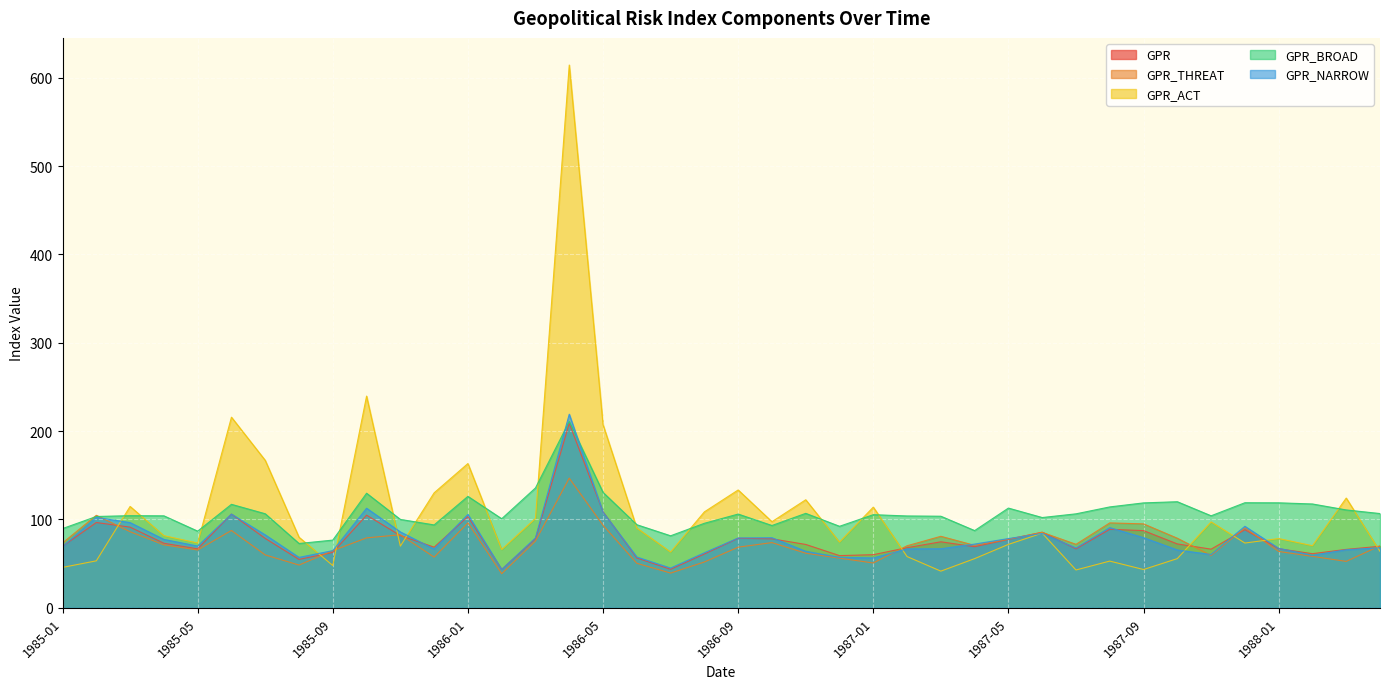

What is the total value across all series at 1987-07?

355.7